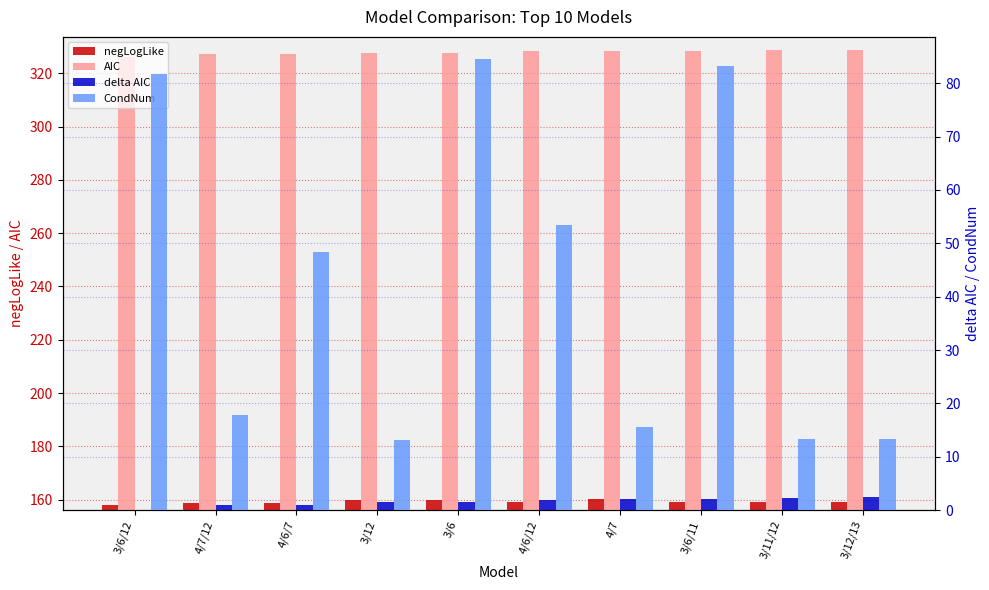

What is the difference between the CondNum values at 3/6/12 and 3/12/13?

68.4